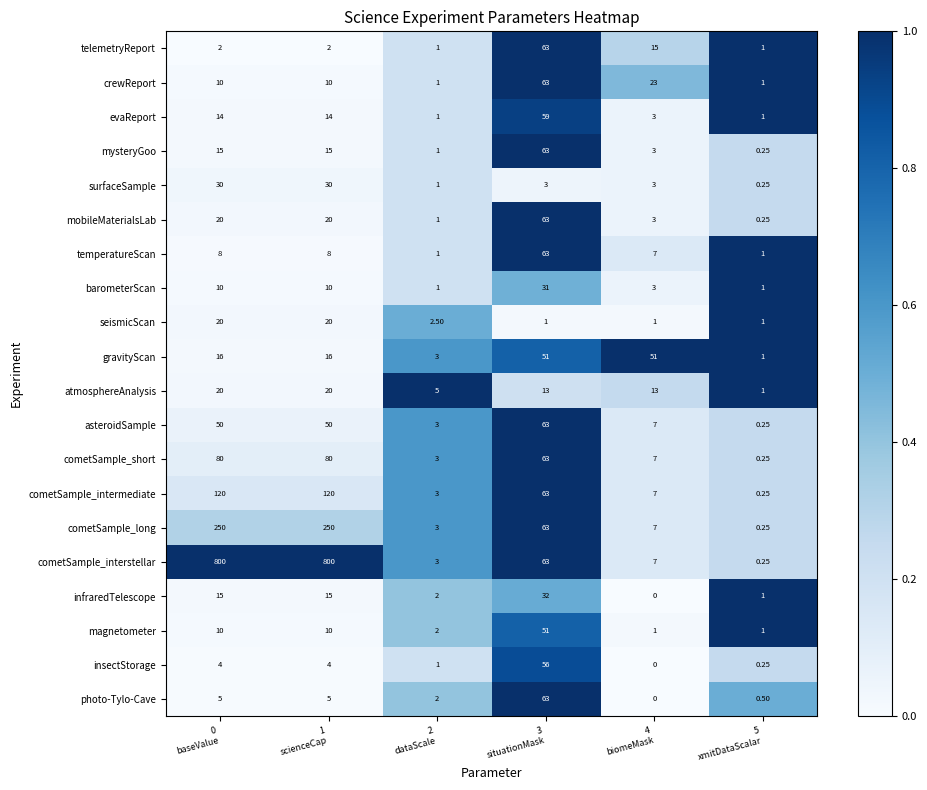

Count the number of data series in this chart.

20